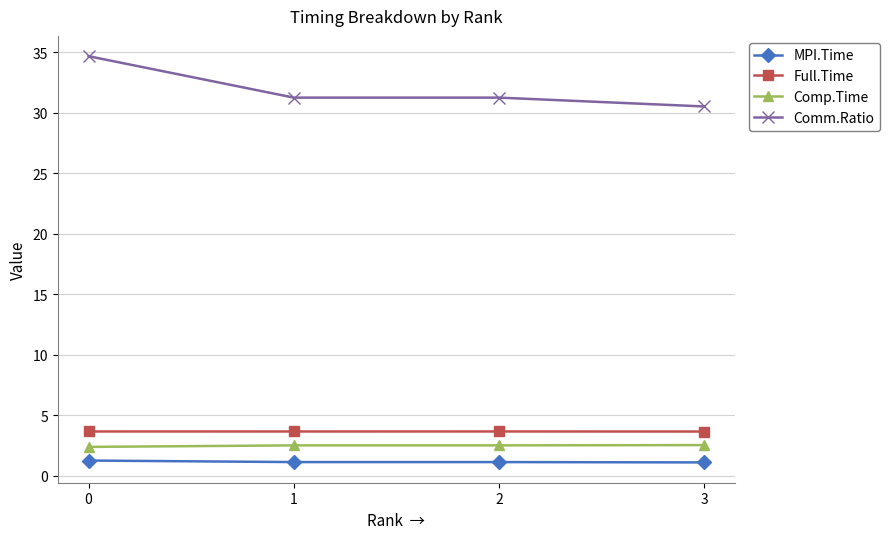

What is the maximum value for Full.Time?

3.7